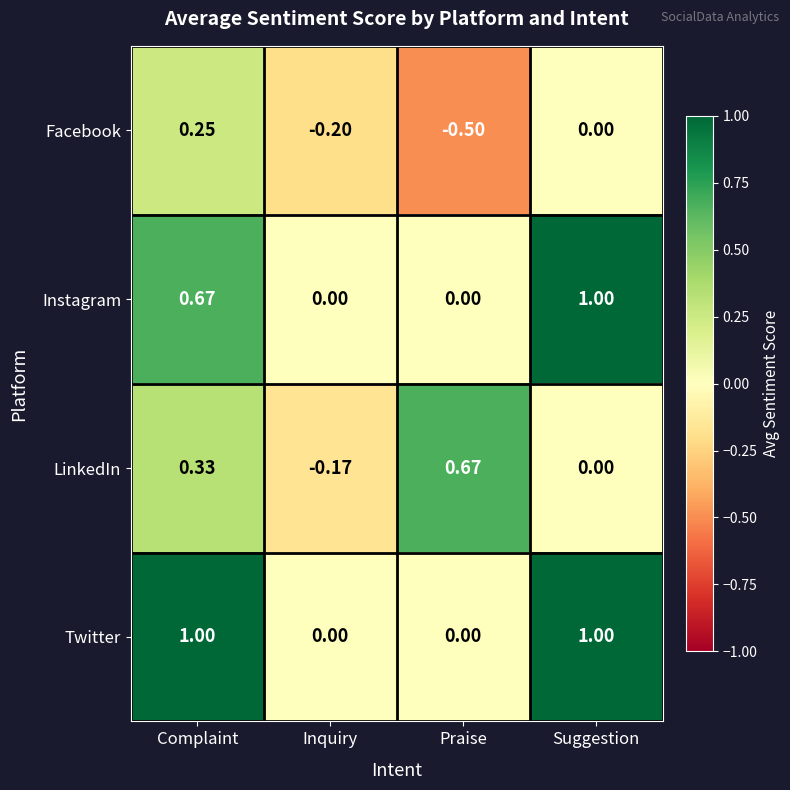

Count the number of data series in this chart.

4